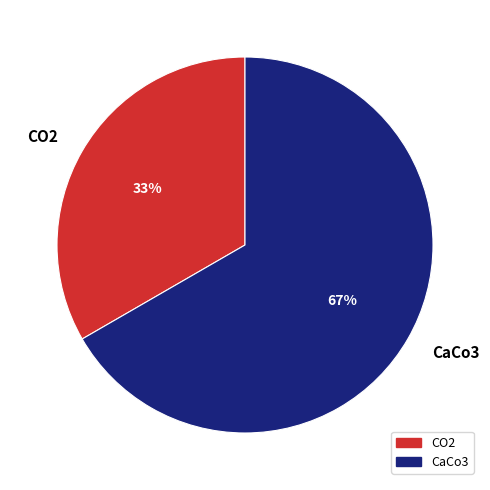

How many slices are in this pie chart?

2